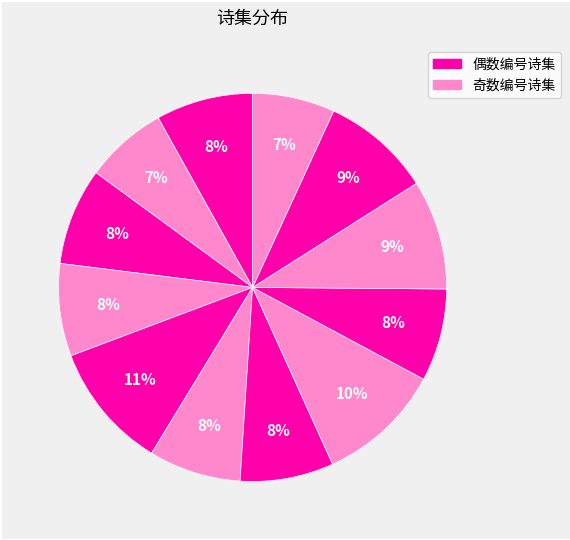

Is there a majority slice in this chart?

No